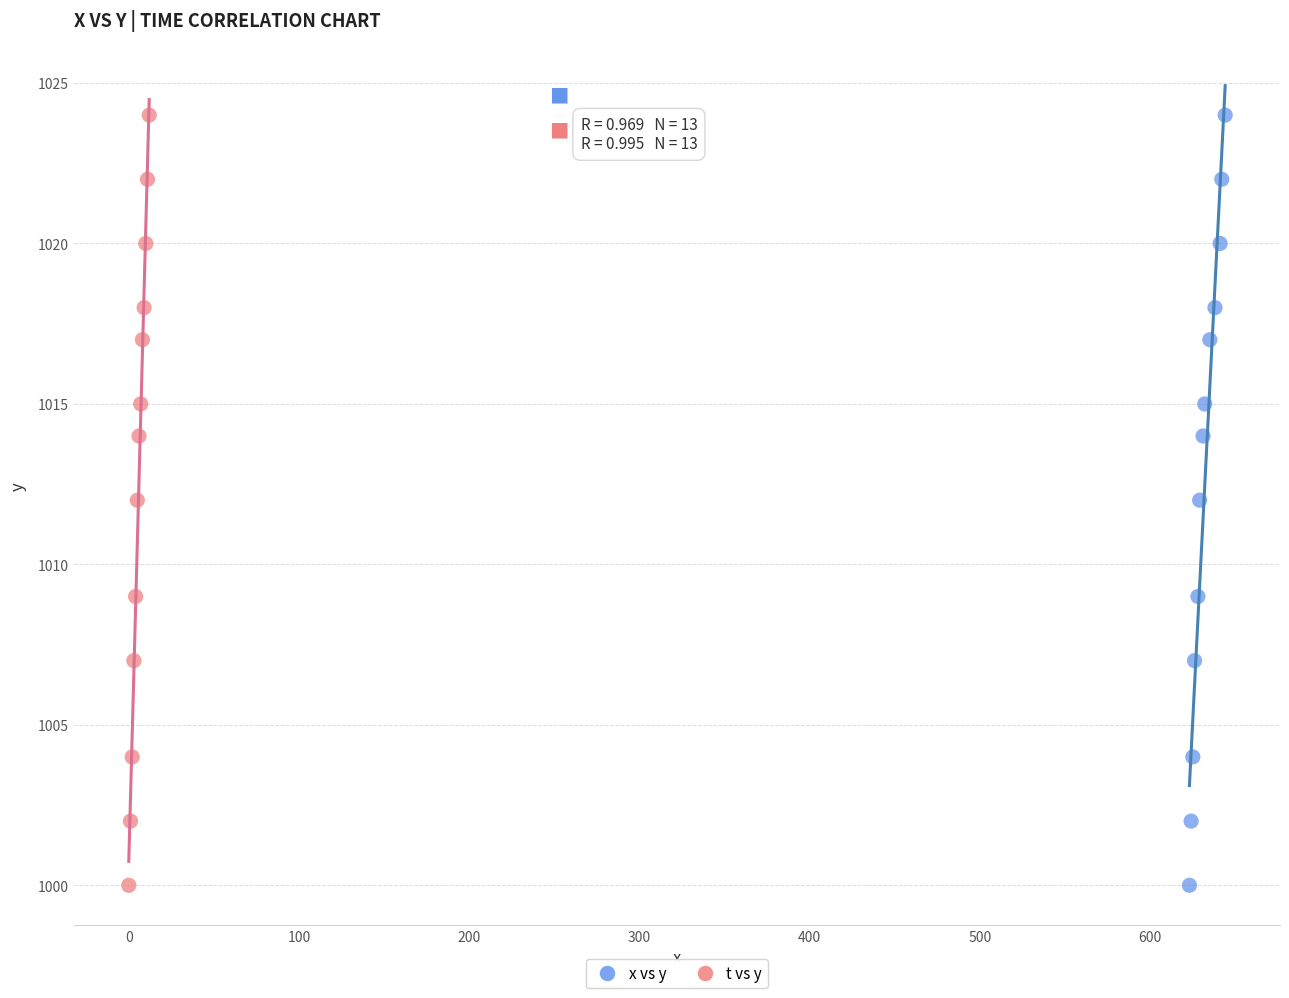

What are all the series names shown in the legend?

x vs y, t vs y